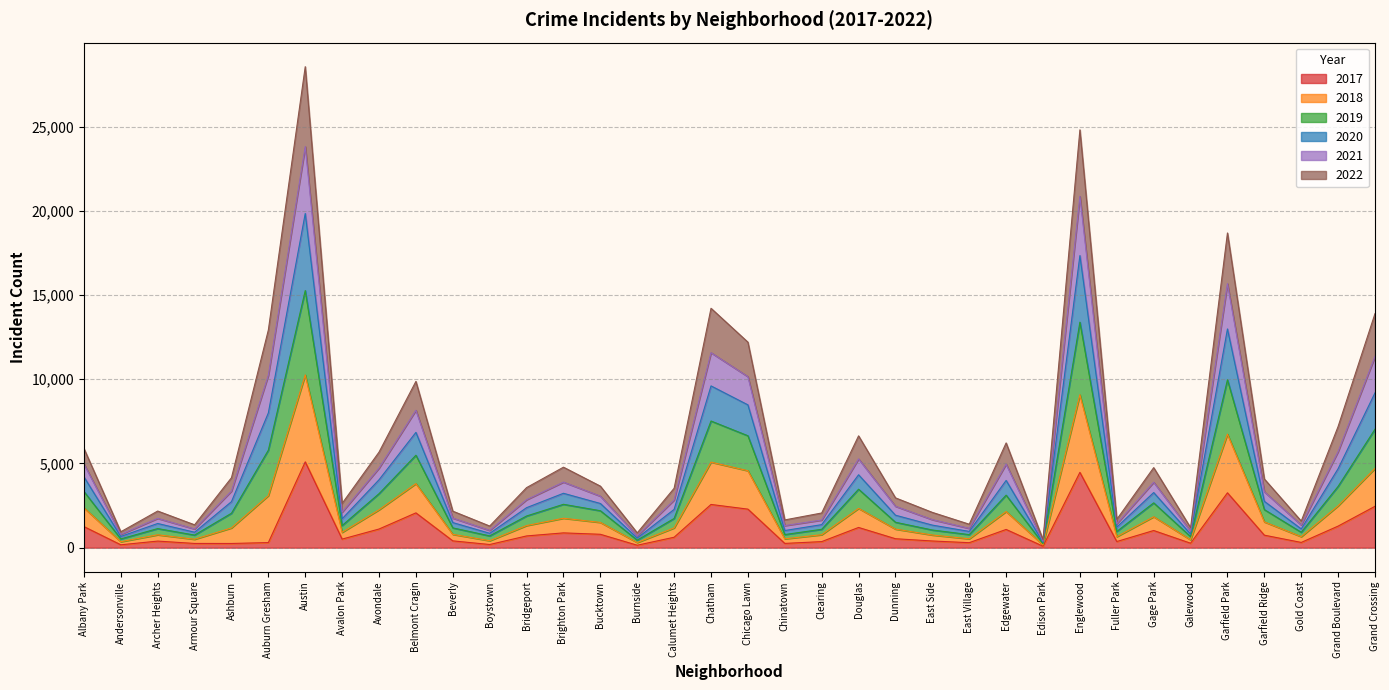

Which category has the highest value across all series?

Austin